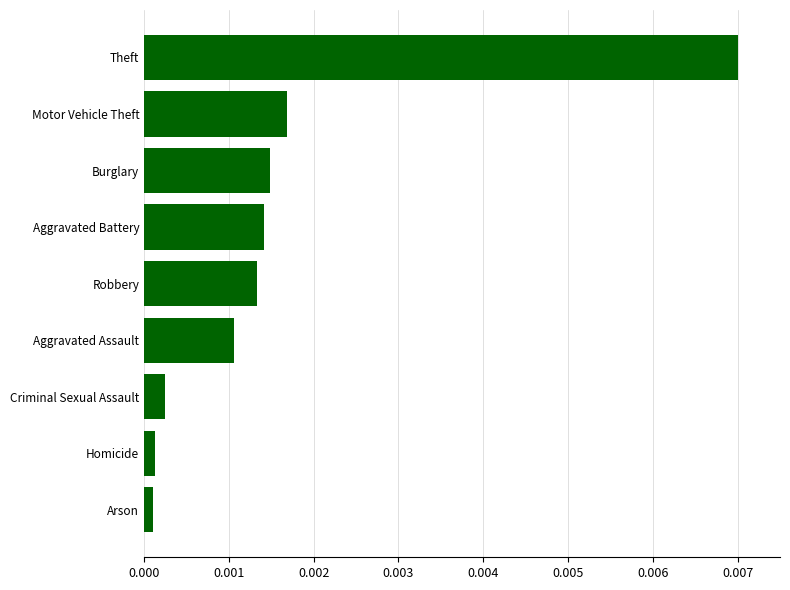

Which label corresponds to the largest value in the chart?

Theft